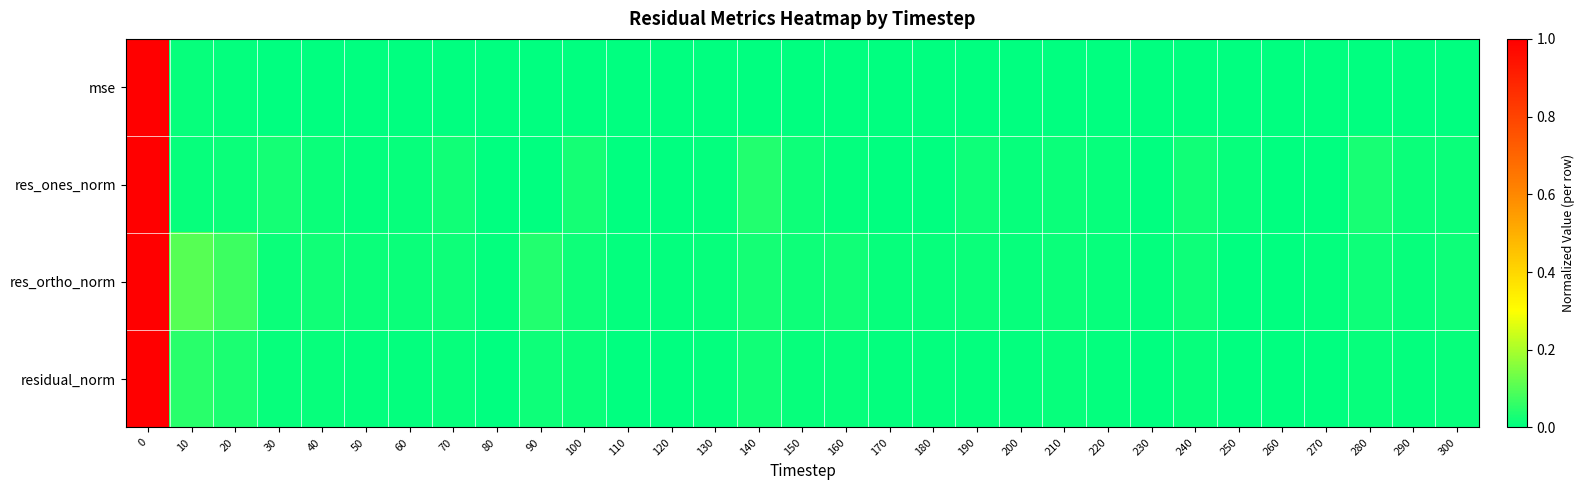

List the series in order of their peak value, highest first.

mse, res_ones_norm, res_ortho_norm, residual_norm